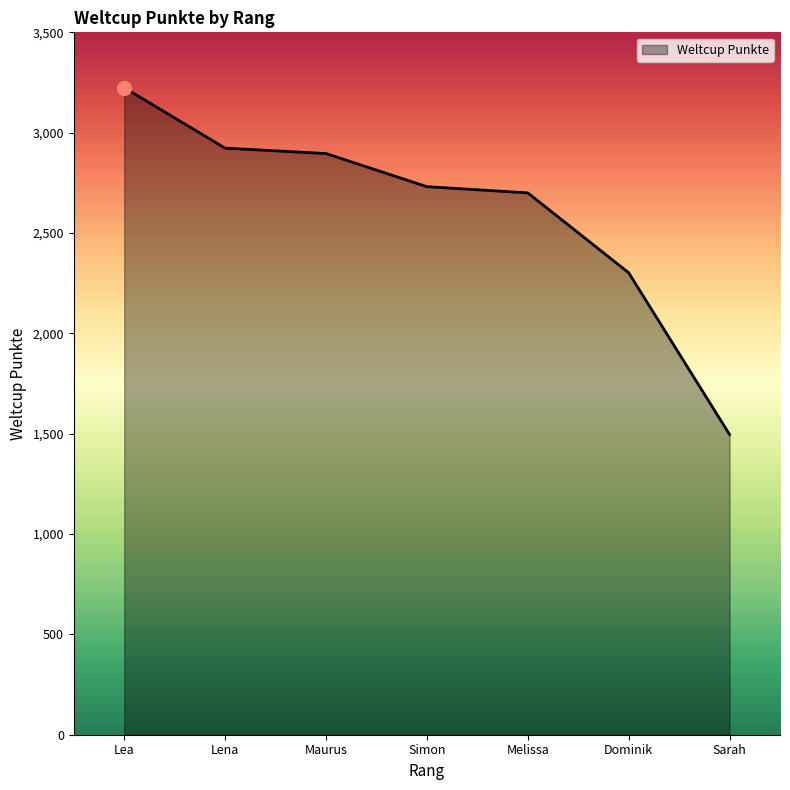

Reading left to right, transcribe all the data shown in this chart.

Lea=3224	Lena=2923	Maurus=2896	Simon=2731	Melissa=2700	Dominik=2302	Sarah=1496